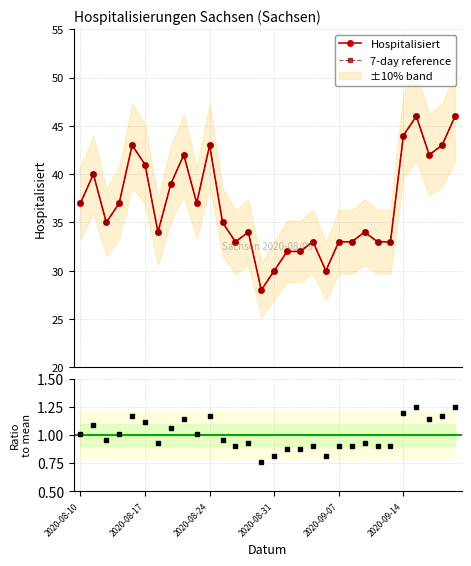

Does the chart have visible grid lines?

Yes